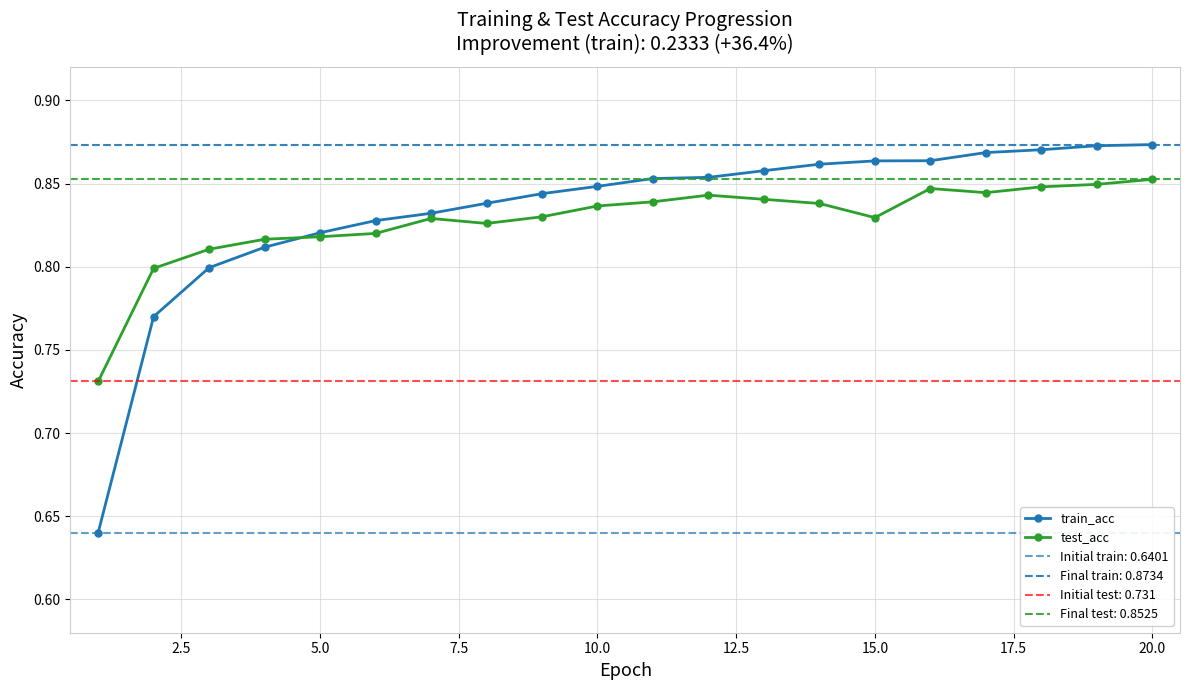

Which series has the largest range (max minus min)?

train_acc